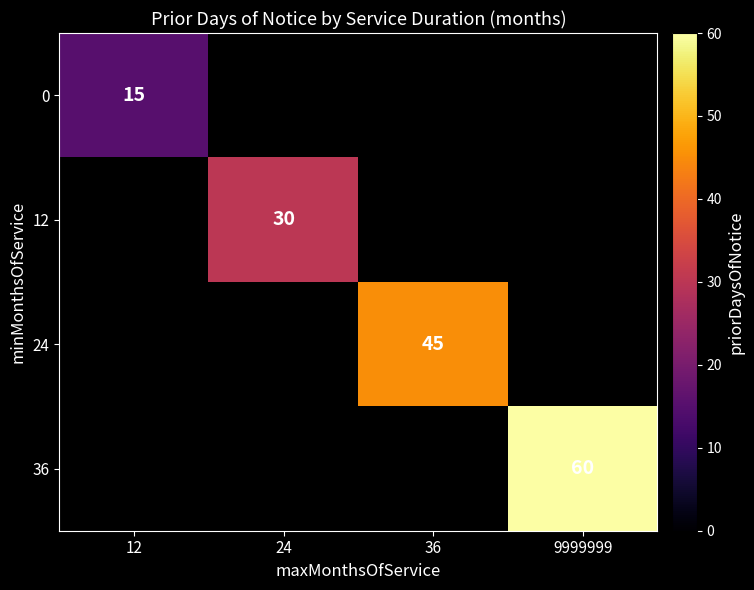

What is the greatest value displayed?

60.0